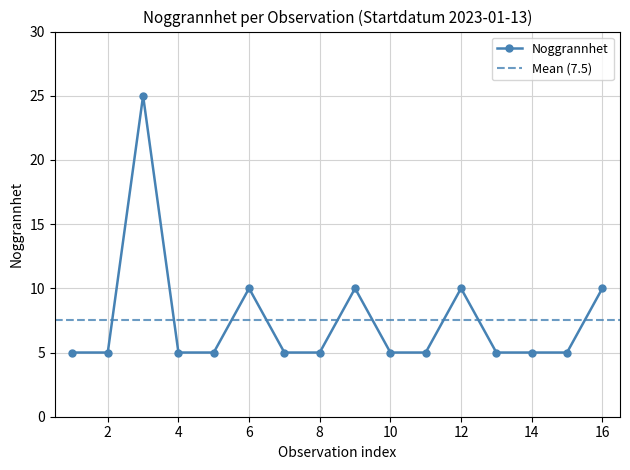

What is the highest value of the Noggrannhet series?

25